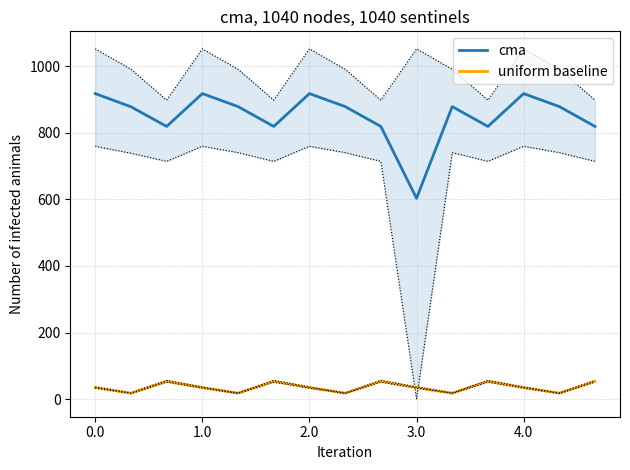

What is the maximum value for cma?

917.5